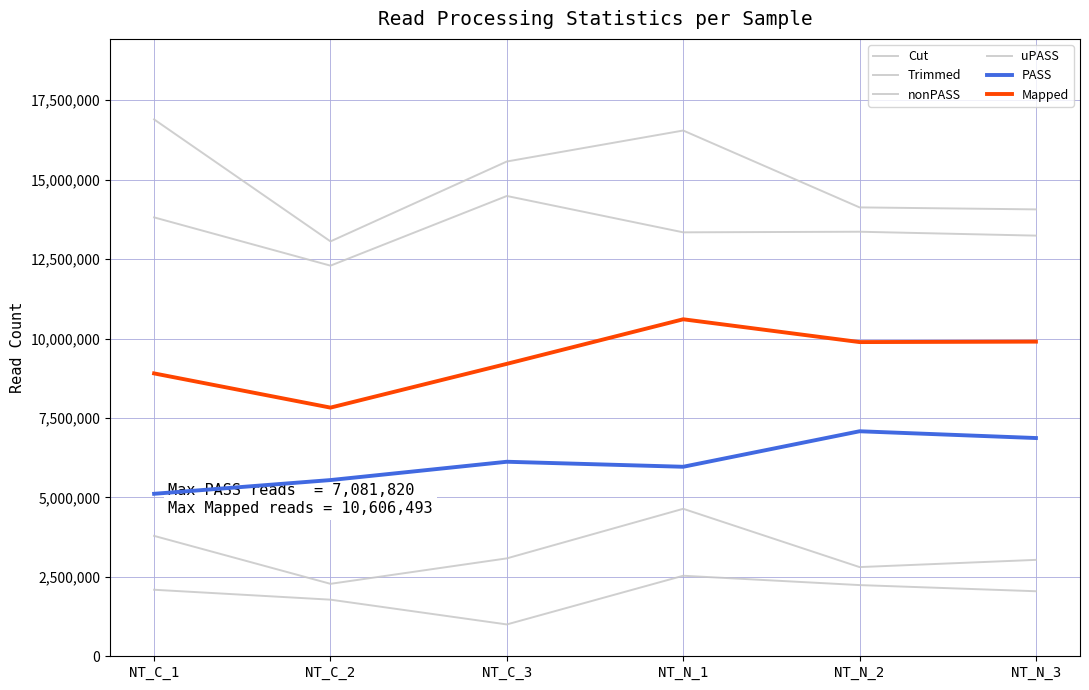

What is the spread (max minus min) of values at NT_N_3?

12018247